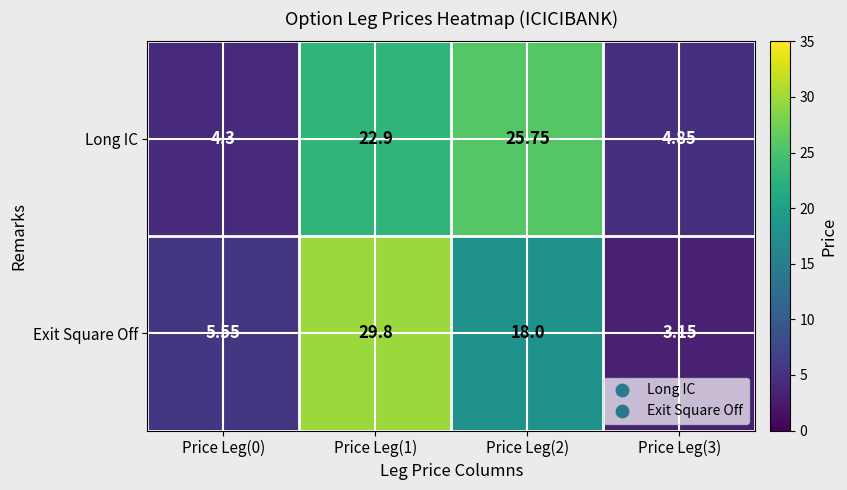

Which series changed the most between Price Leg(0) and Price Leg(3)?

Exit Square Off